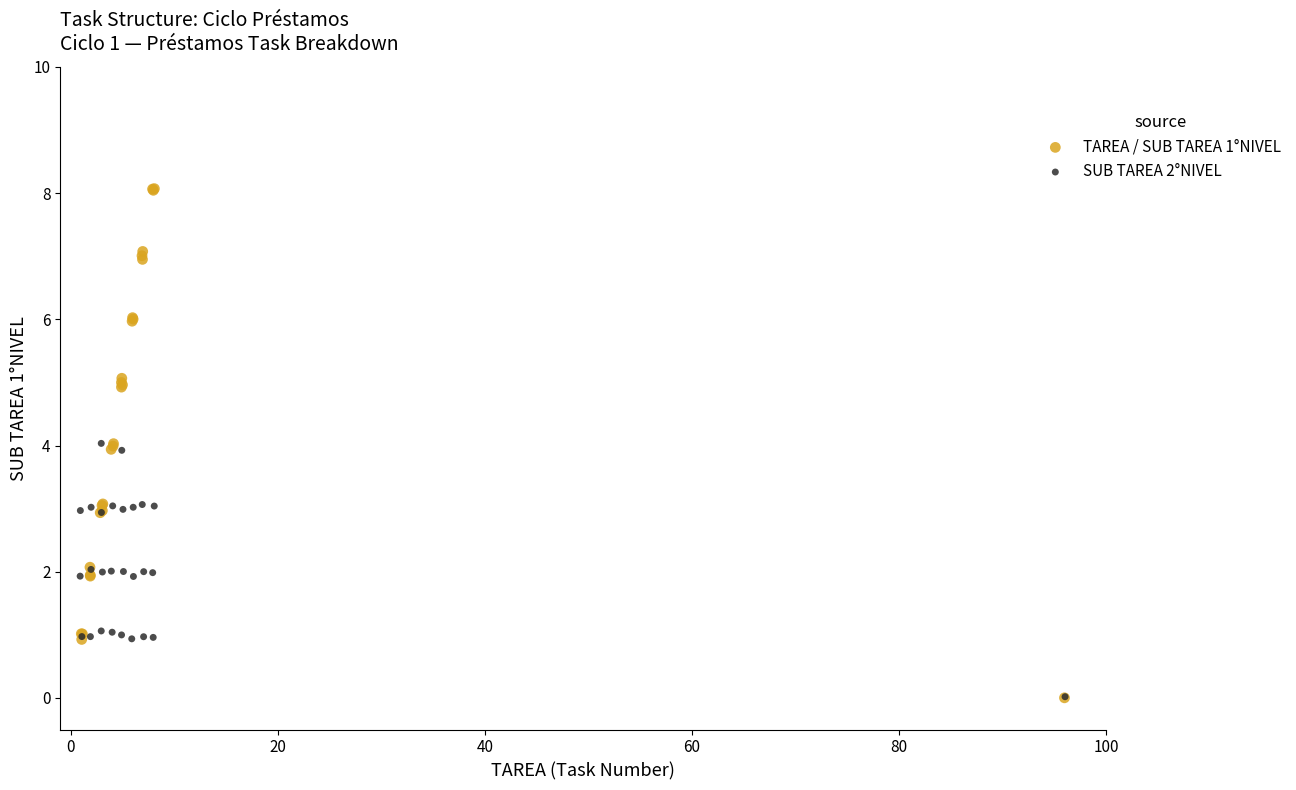

Which series contains the highest Y value?

TAREA / SUB TAREA 1°NIVEL